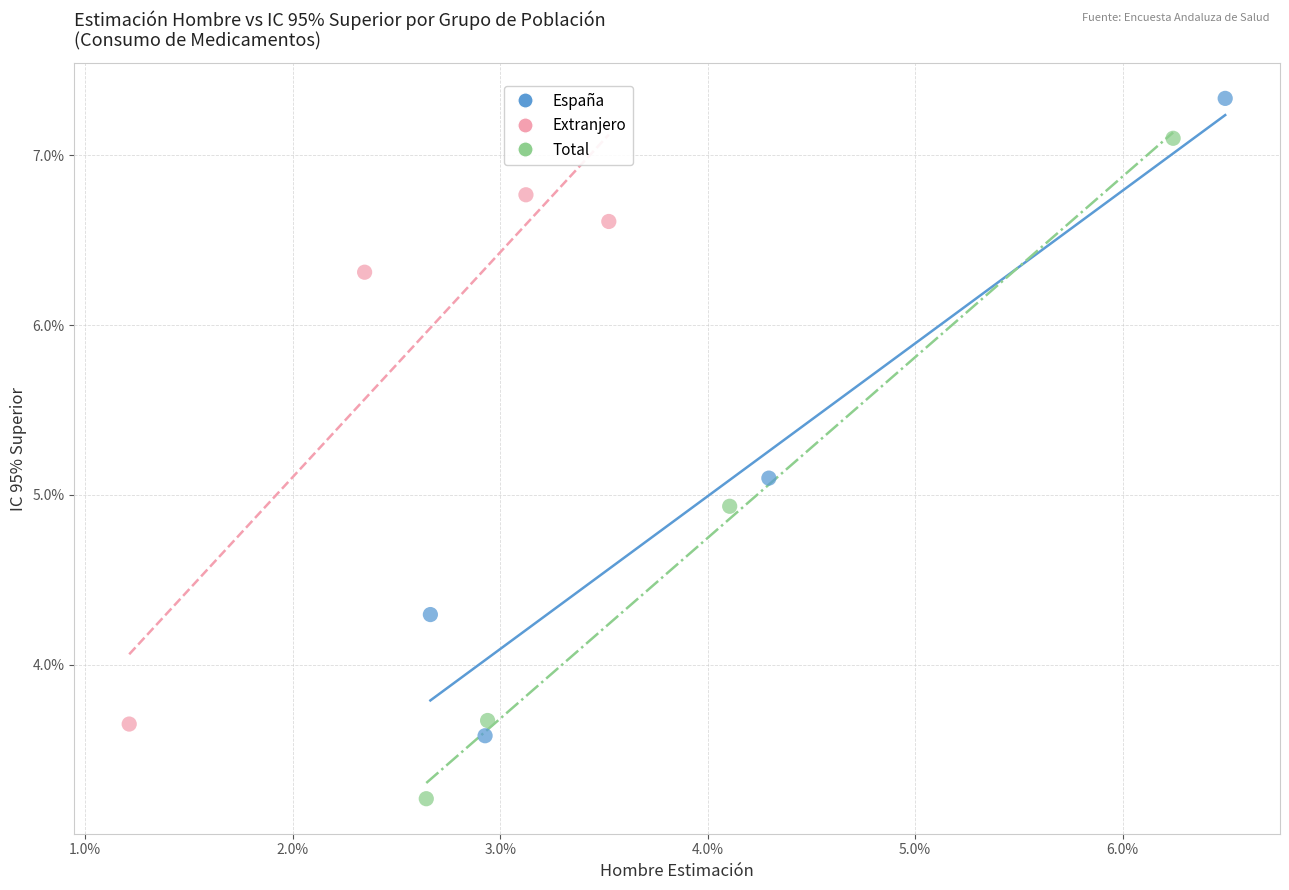

Which series contains the lowest Y value?

Total